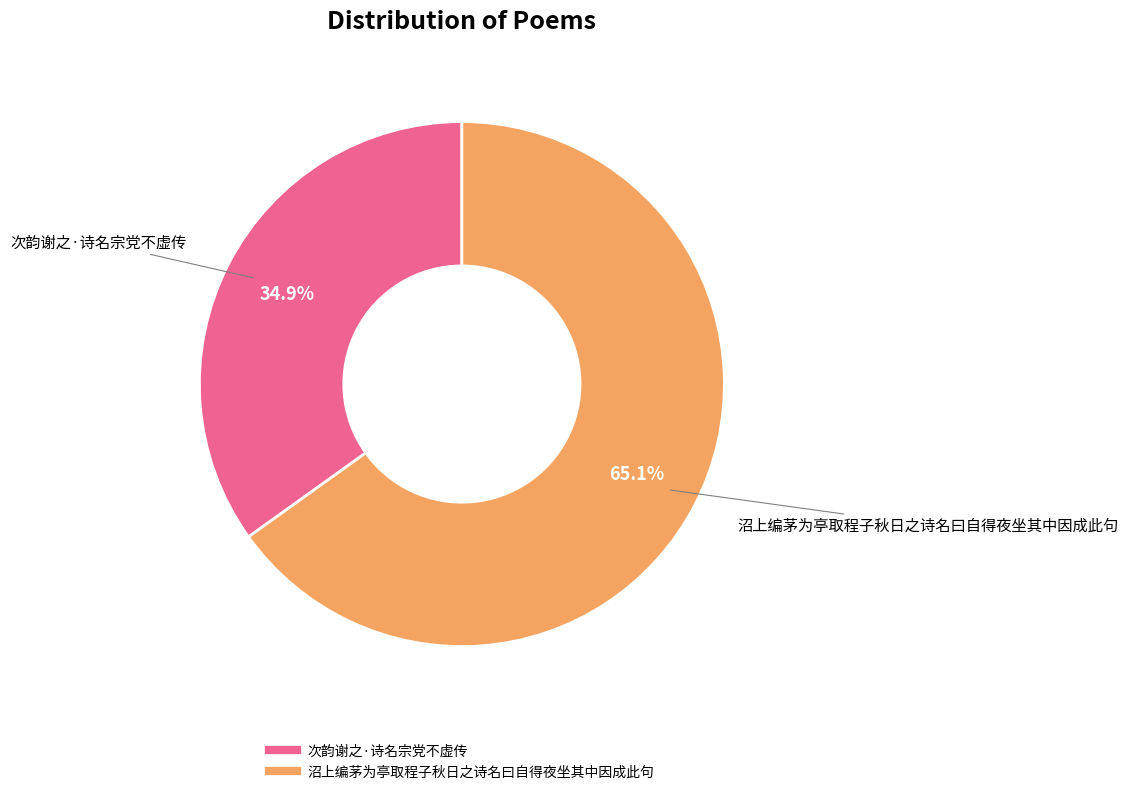

Which category has the biggest portion of the pie?

沼上编茅为亭取程子秋日之诗名曰自得夜坐其中因成此句